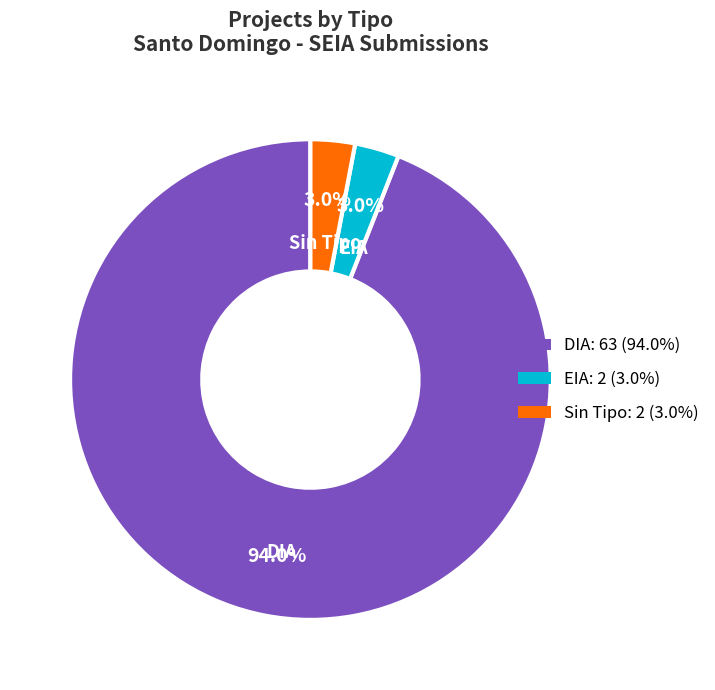

Does any single category account for the majority?

Yes